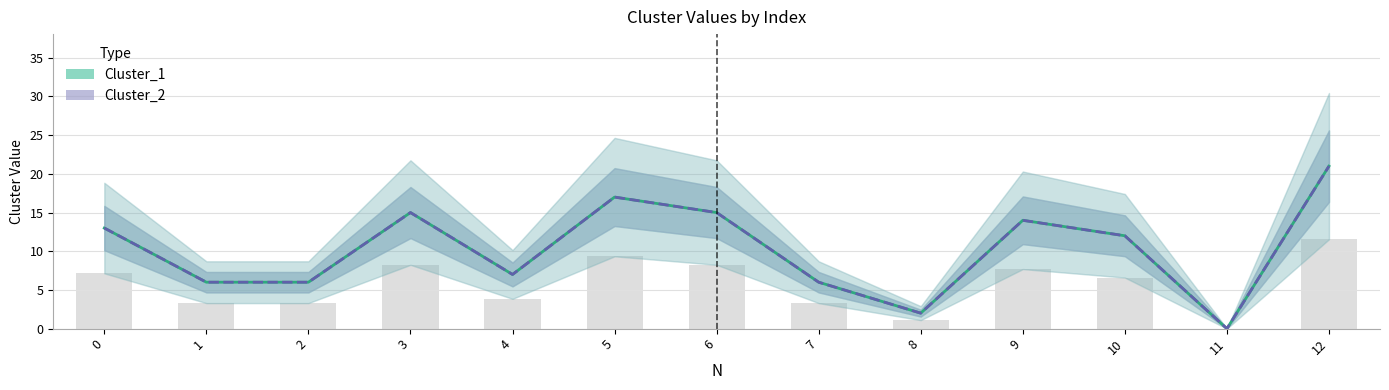

Reading left to right, list all the values displayed in this chart.

Cluster_1: 0=13	1=6	2=6	3=15	4=7	5=17	6=15	7=6	8=2	9=14	10=12	11=0	12=21
Cluster_2: 0=13	1=6	2=6	3=15	4=7	5=17	6=15	7=6	8=2	9=14	10=12	11=0	12=21